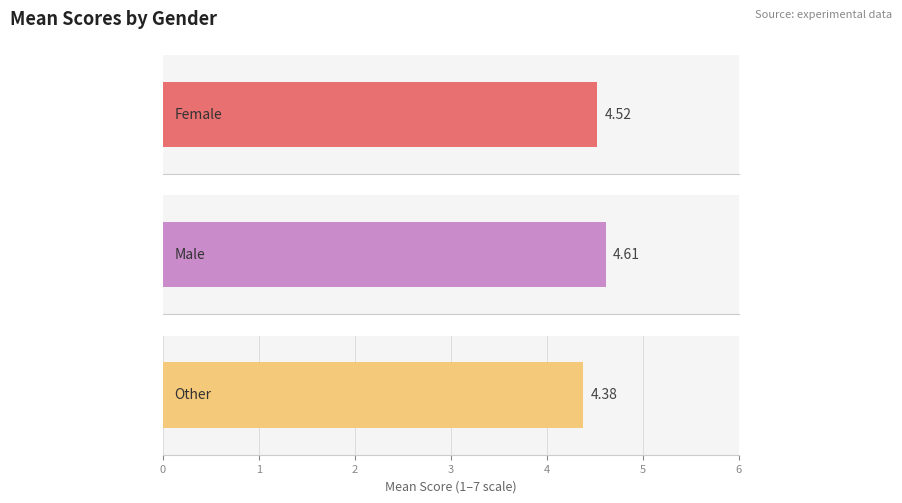

What is the difference between the maximum and minimum values in the p_right series?

0.2